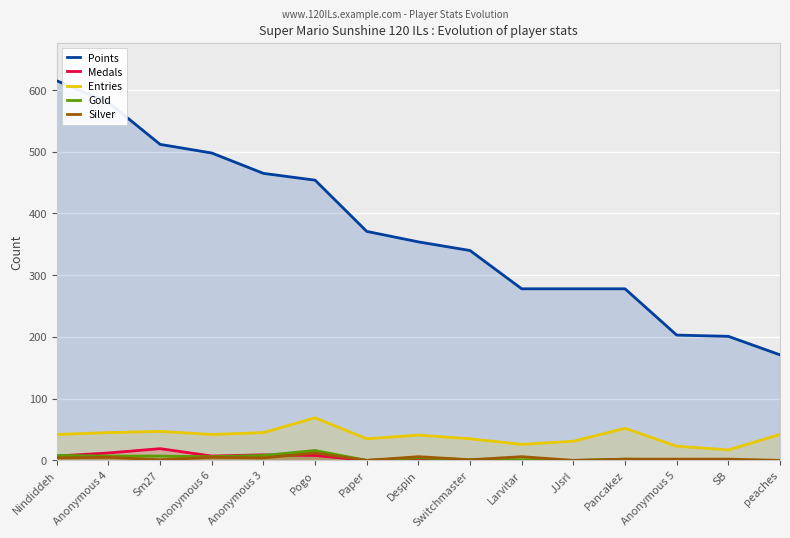

What is the average value of the Gold series?

4